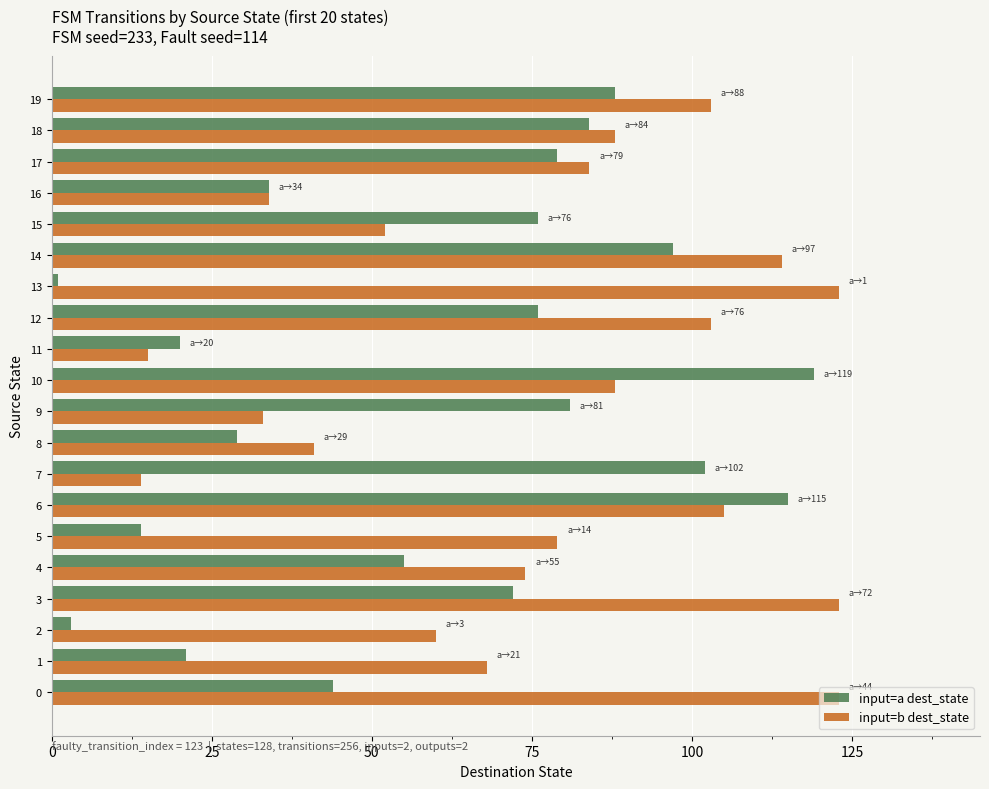

What is the difference between the maximum and minimum values in the input=b dest_state series?

109